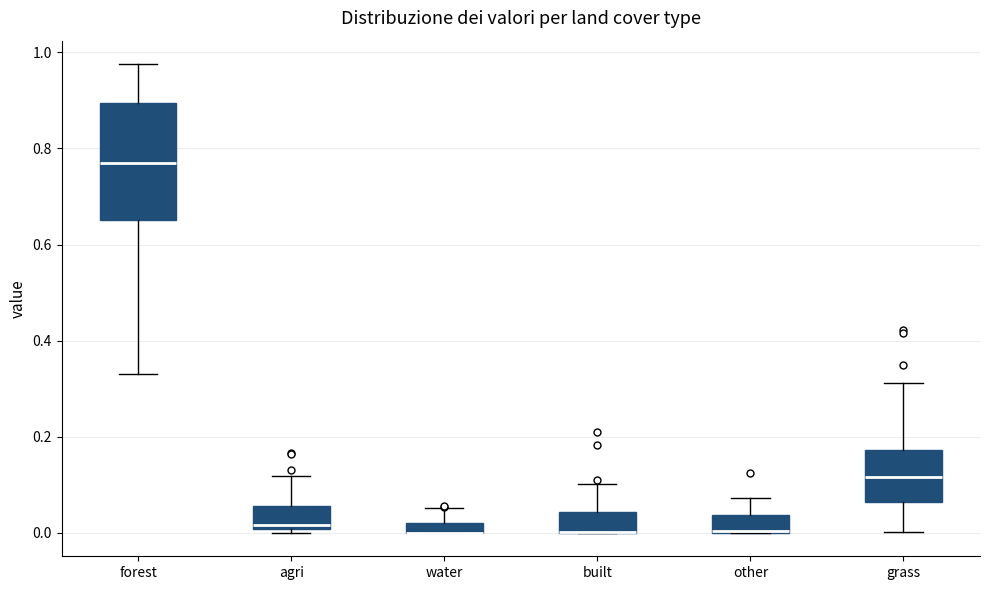

Comparing the boxes themselves (not the whiskers), which one is the tallest?

forest